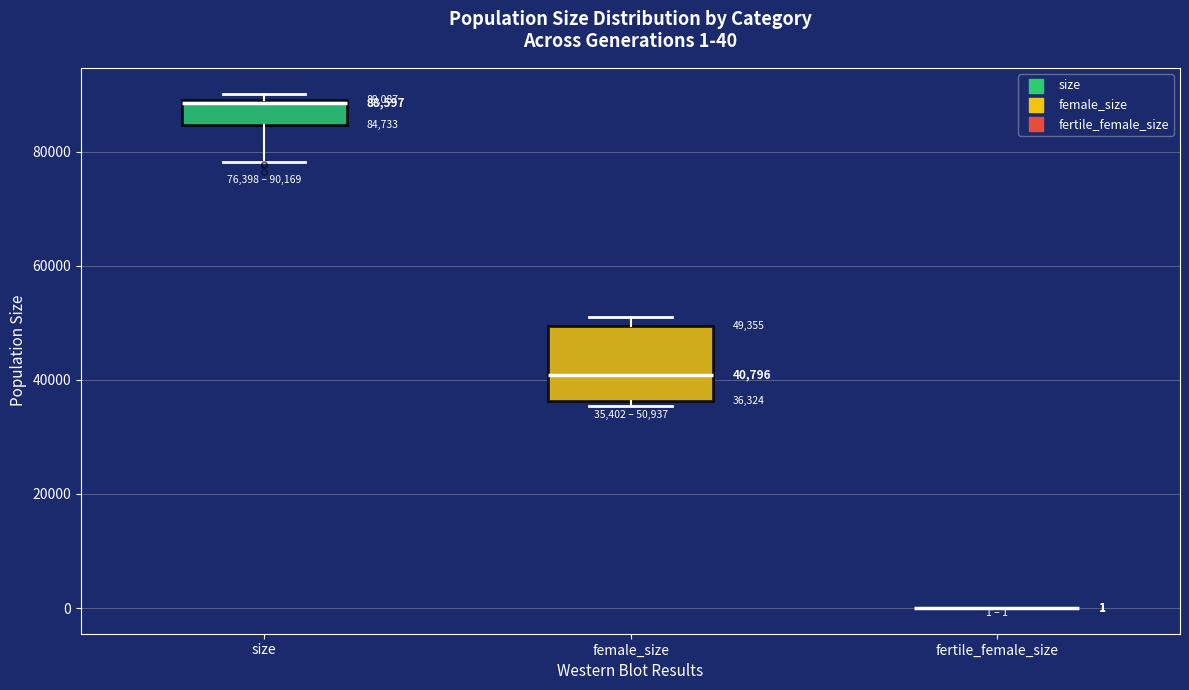

Comparing the boxes themselves (not the whiskers), which one is the tallest?

female_size